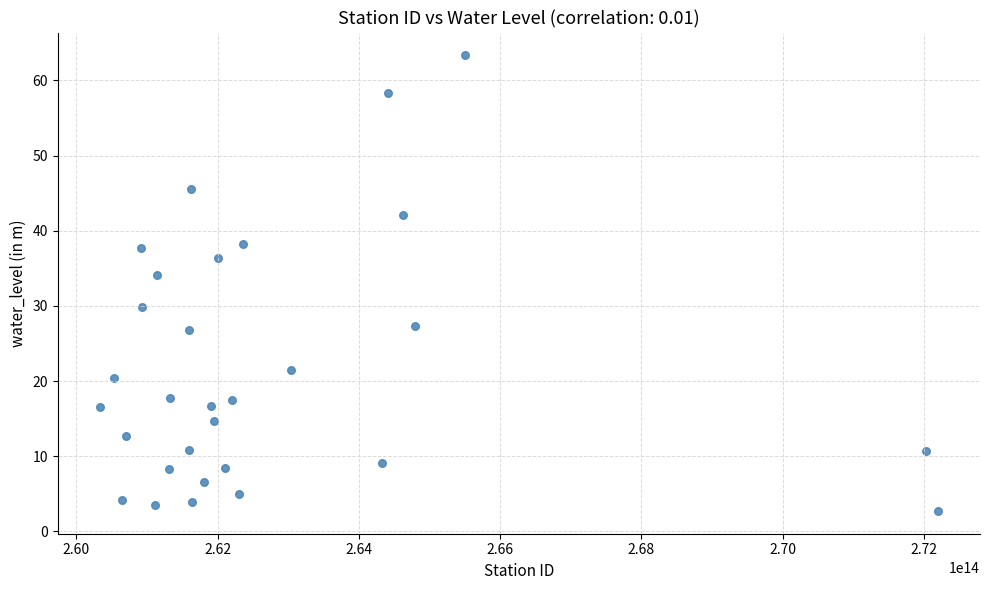

What Y value in the scatter plot is closest to 33?

34.1